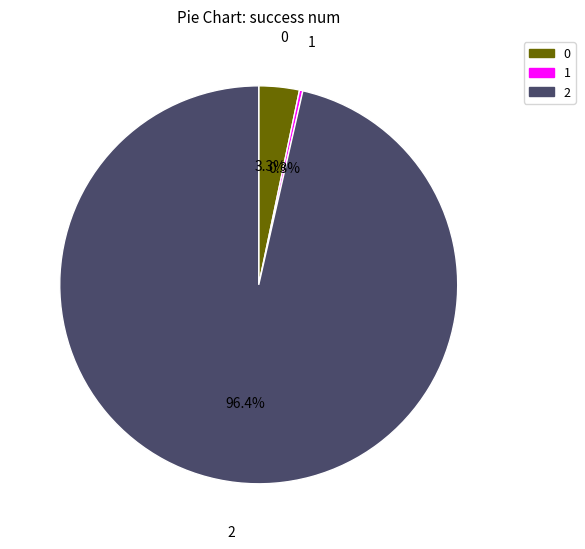

Does 2 account for over 50% of the chart?

Yes